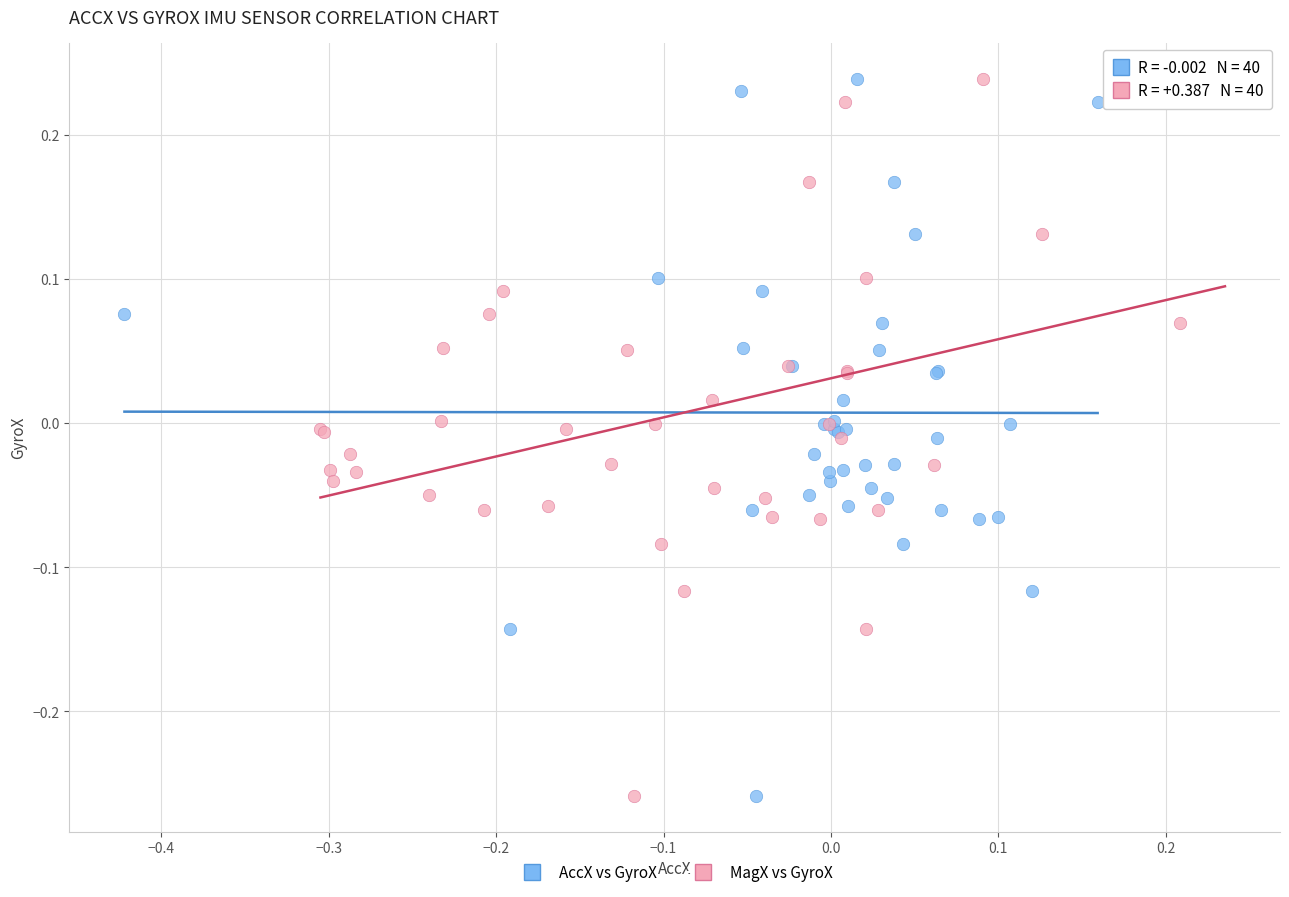

What are all the series names shown in the legend?

AccX vs GyroX, MagX vs GyroX